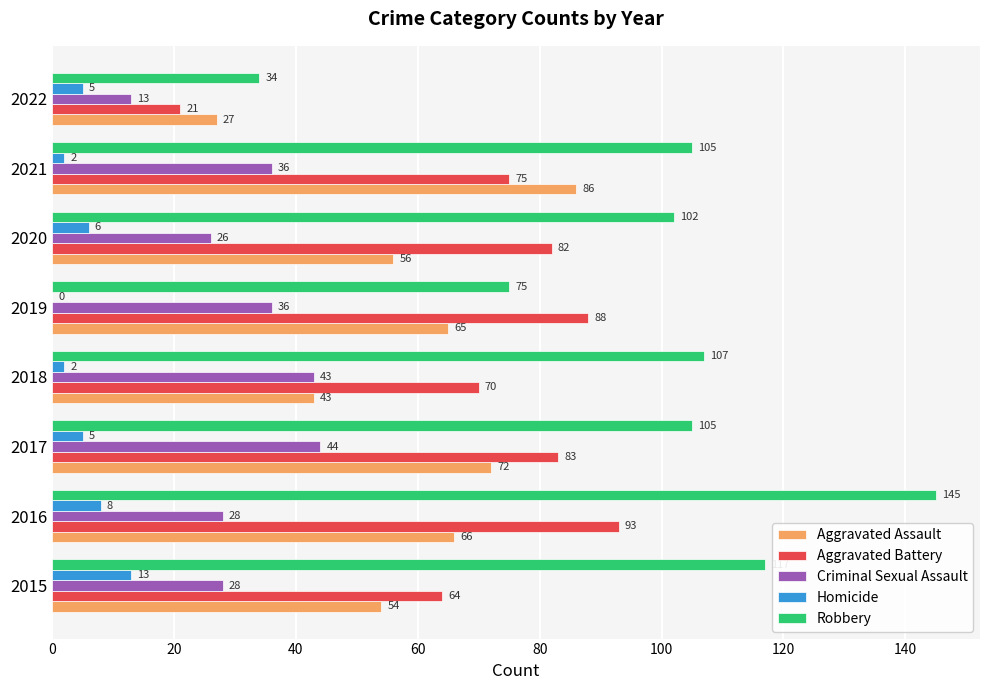

What is the approximate value of Homicide at 2017, to the nearest 5?

5